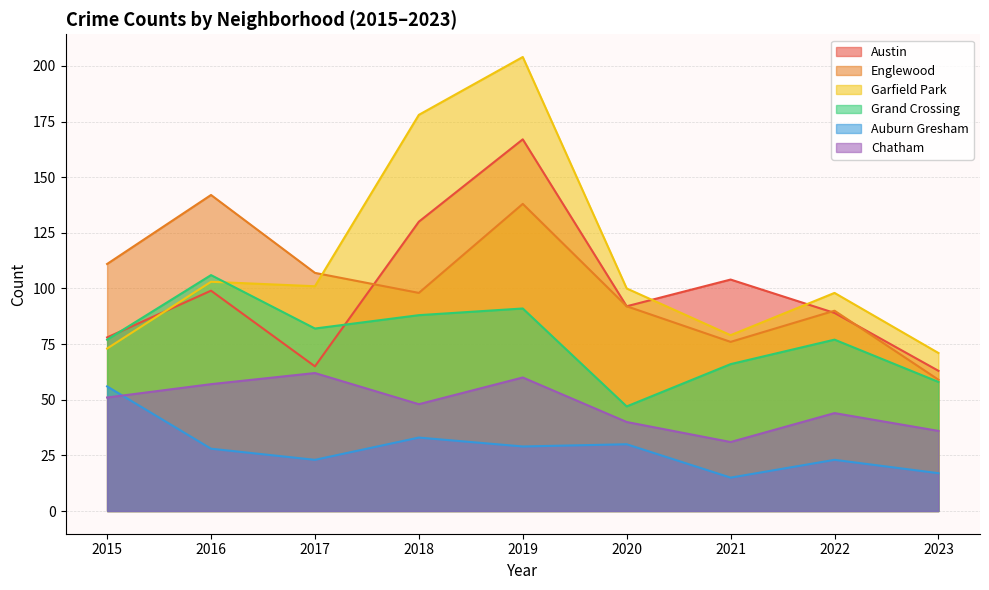

Reading left to right, extract all data points from this chart.

Austin: 78	99	65	130	167	92	104	89	63
Englewood: 111	142	107	98	138	92	76	90	59
Garfield Park: 73	103	101	178	204	100	79	98	71
Grand Crossing: 77	106	82	88	91	47	66	77	58
Auburn Gresham: 56	28	23	33	29	30	15	23	17
Chatham: 51	57	62	48	60	40	31	44	36